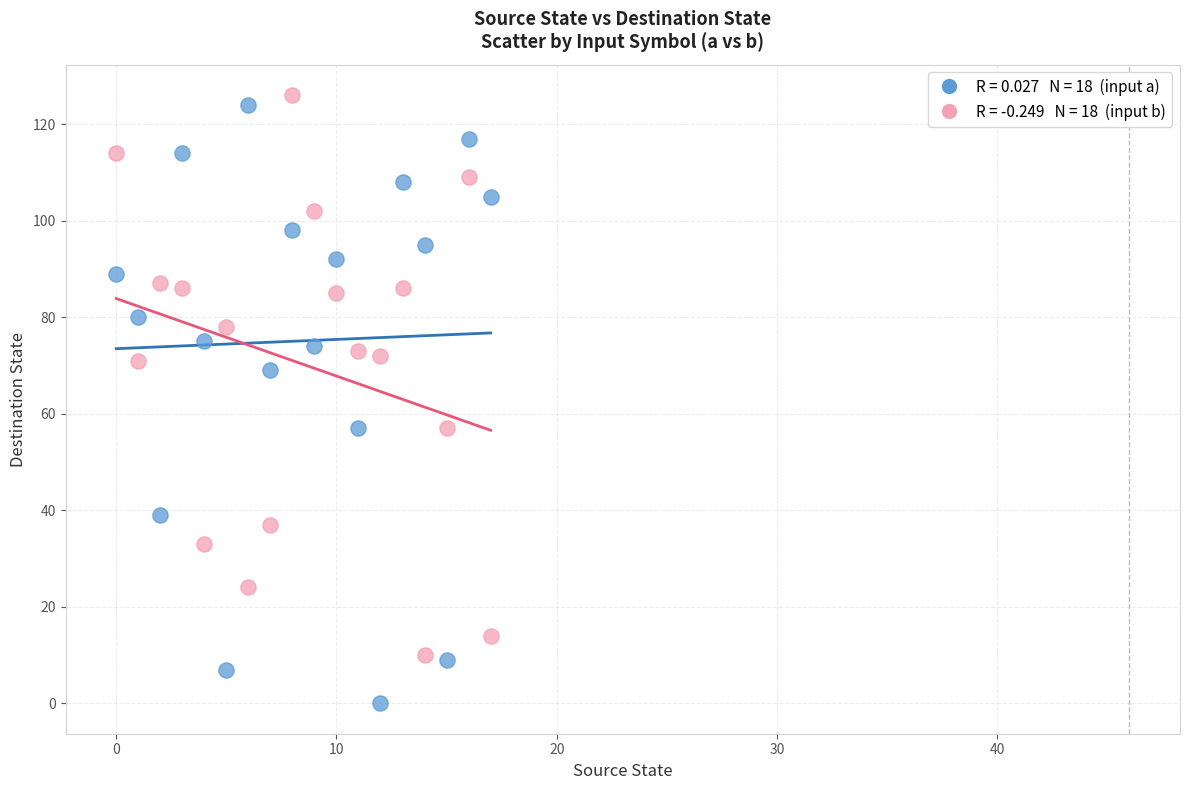

How many data points are displayed?

36